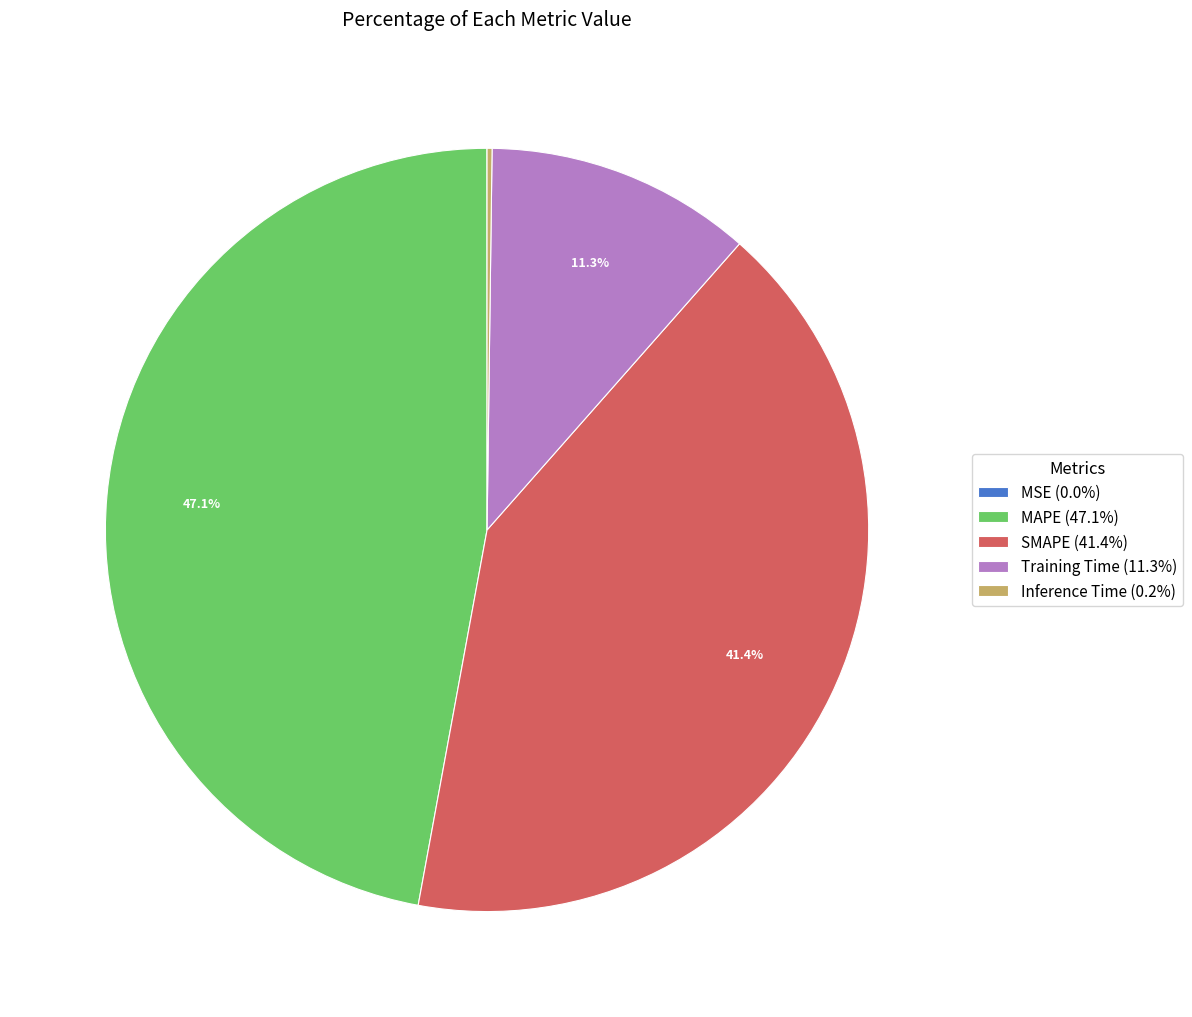

Does any single category account for the majority?

No